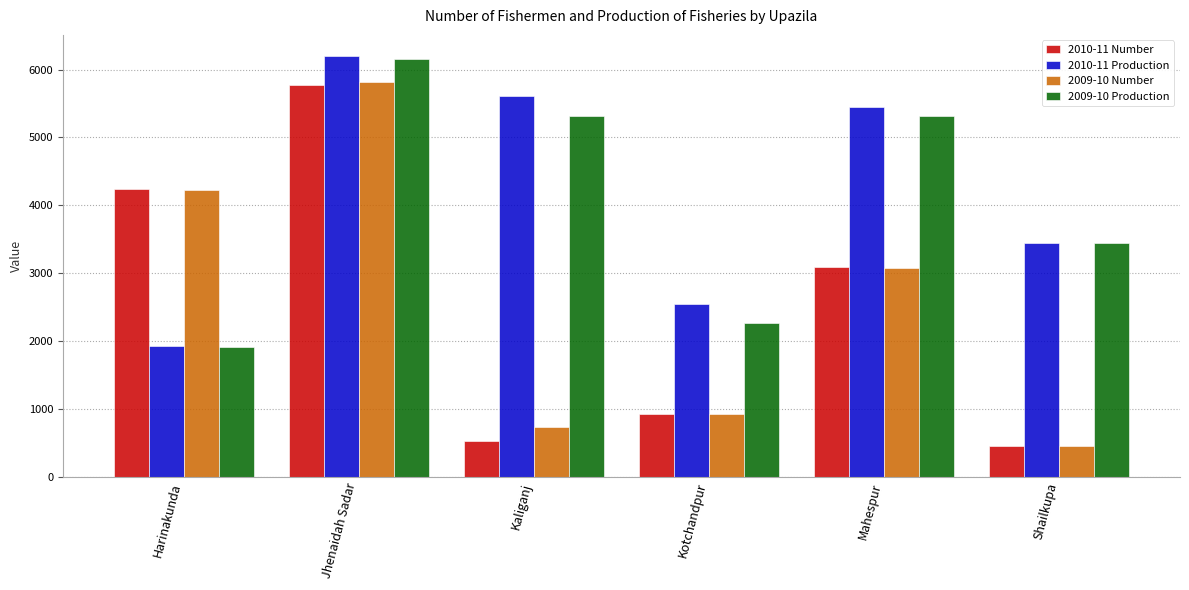

What is the difference between the highest and lowest values at Mahespur?

2363